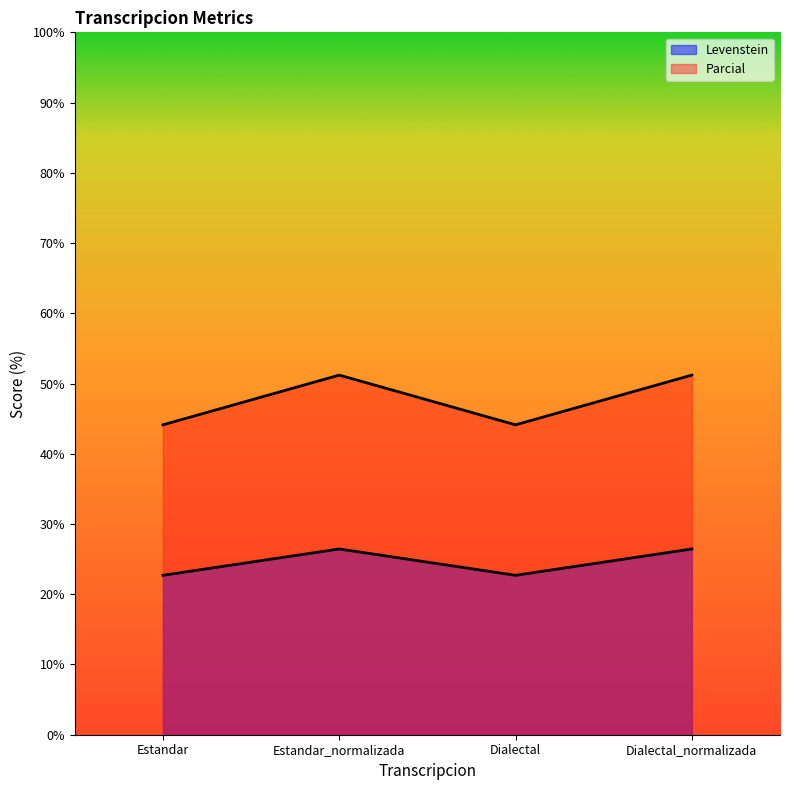

Read the Parcial value at Dialectal.

44.1